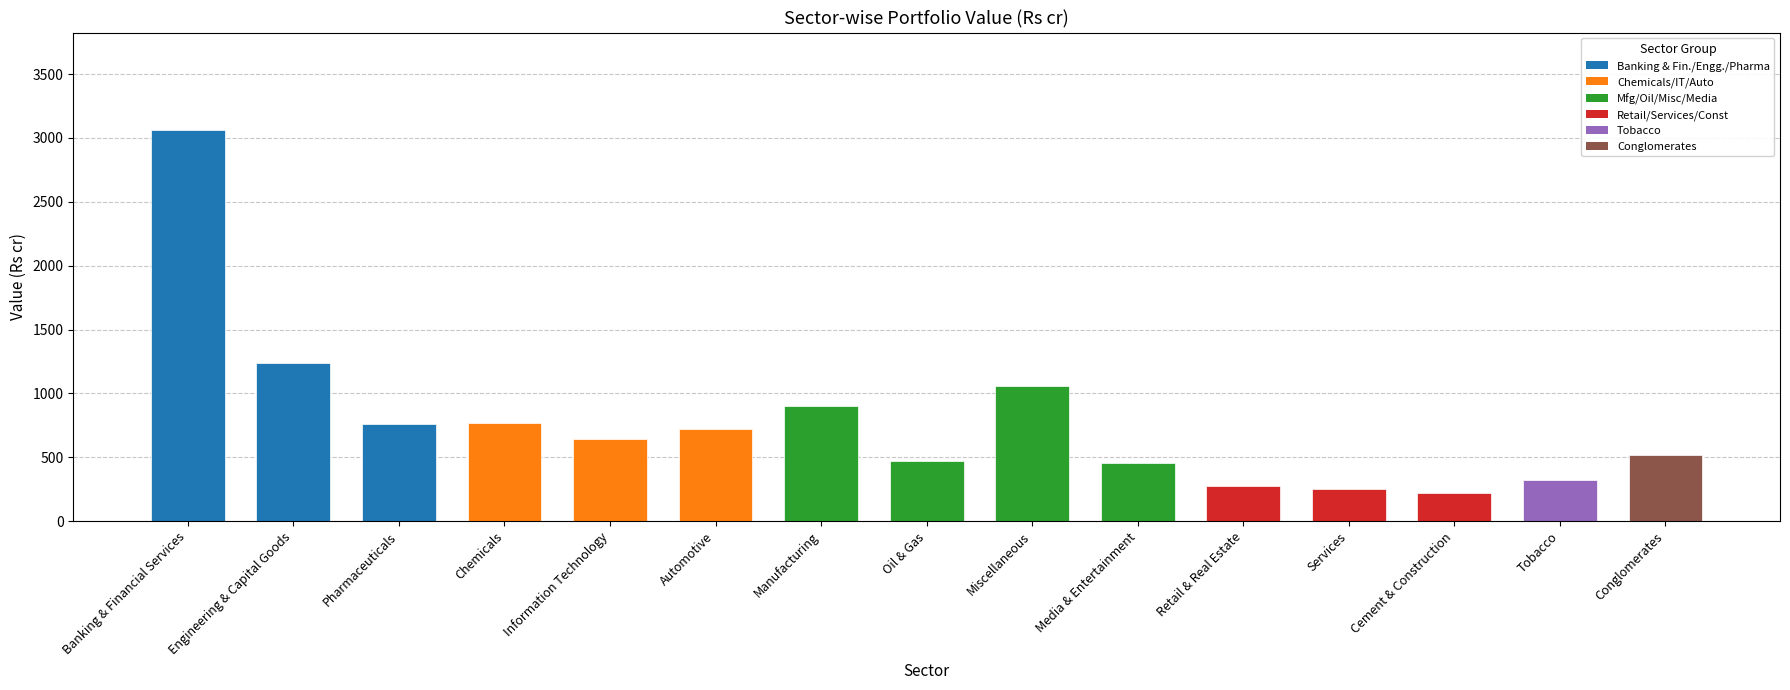

The chart shows a value of 452.1 at 9. True or false?

True